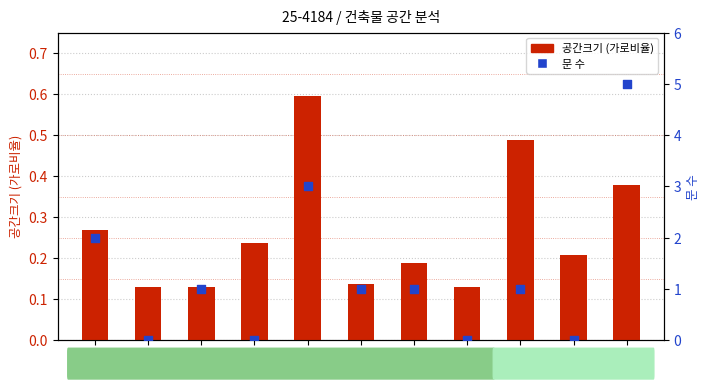

What are all the series names shown in the legend?

공간크기 (가로비율), 문 수